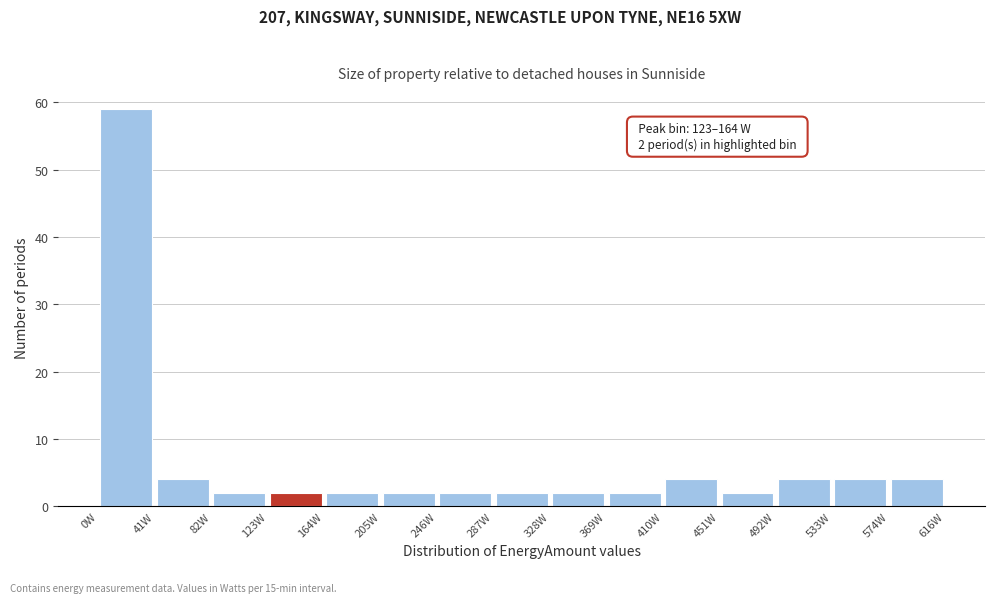

Over which range of the x-axis is the bar tallest?

0 to 40